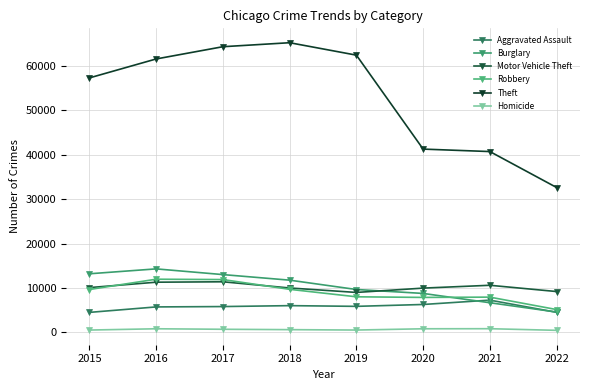

Where does the Theft series first go above 61618?

2017